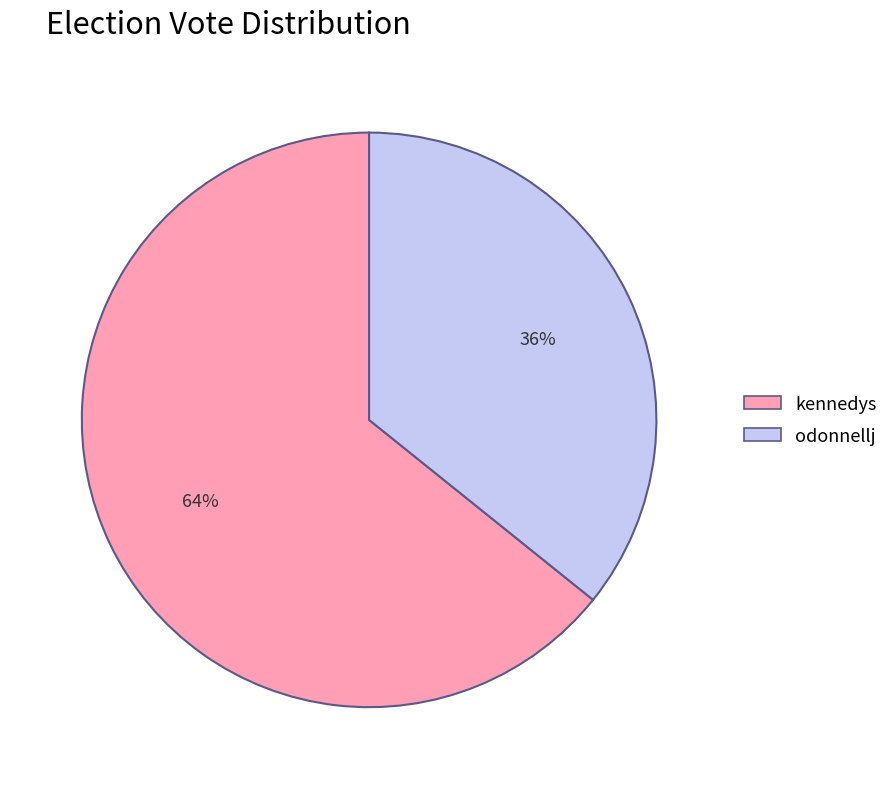

What is the majority slice?

kennedys